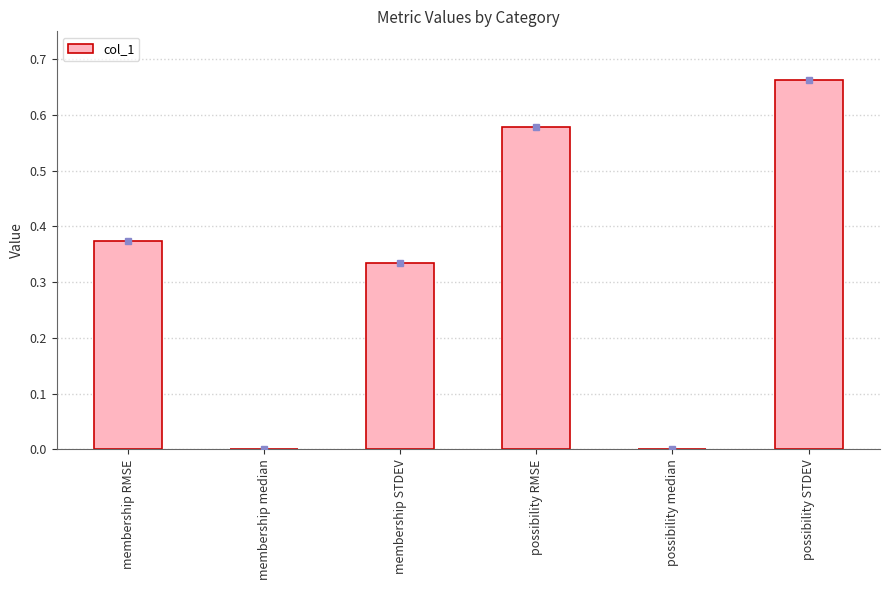

At which category does the chart reach its peak across all series?

possibility STDEV